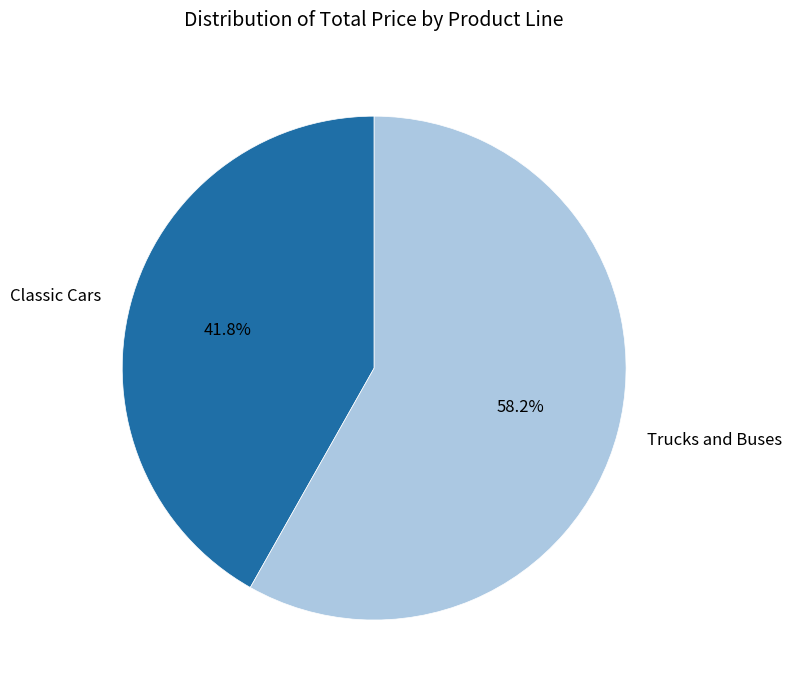

What is the ratio of the value at Trucks and Buses to the value at Classic Cars?

1.4